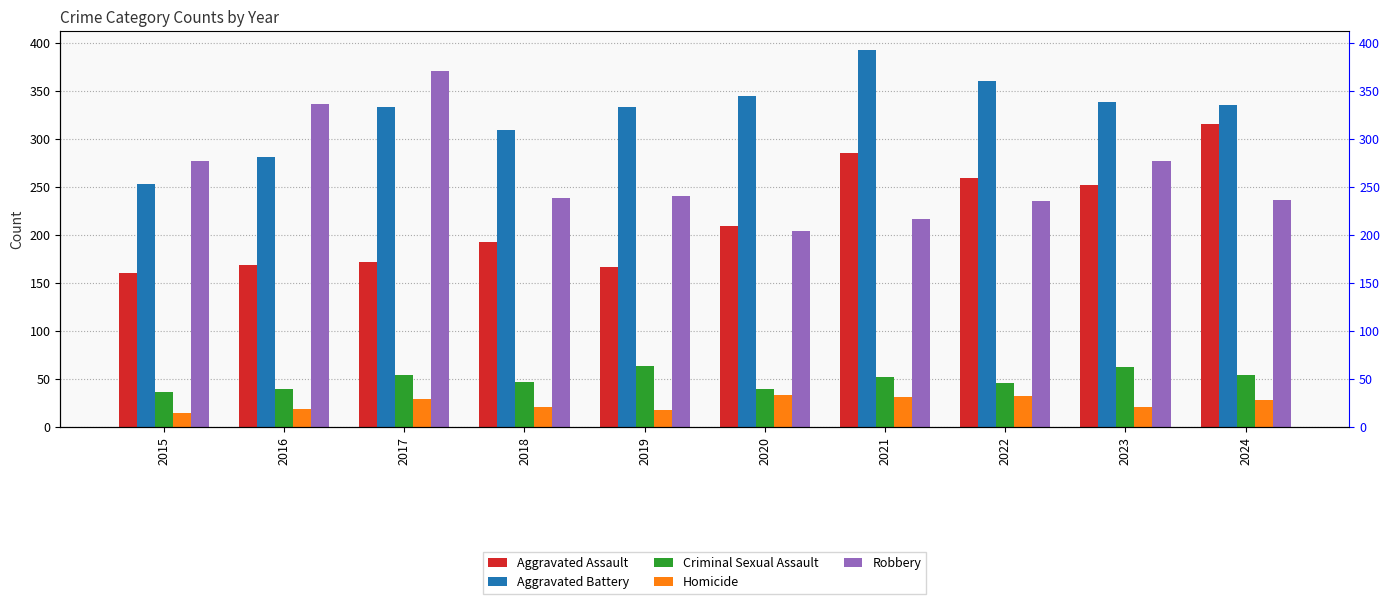

Between 2015 and 2018, which series saw the biggest shift?

Aggravated Battery